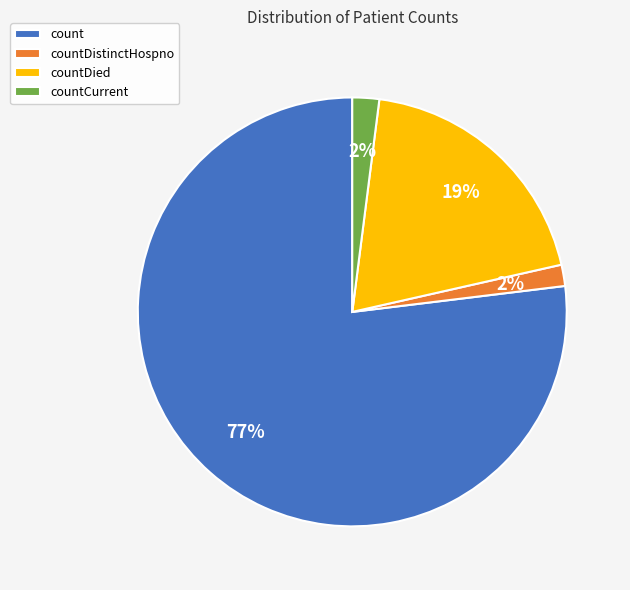

Is it true that countDistinctHospno is 2% of the pie?

True